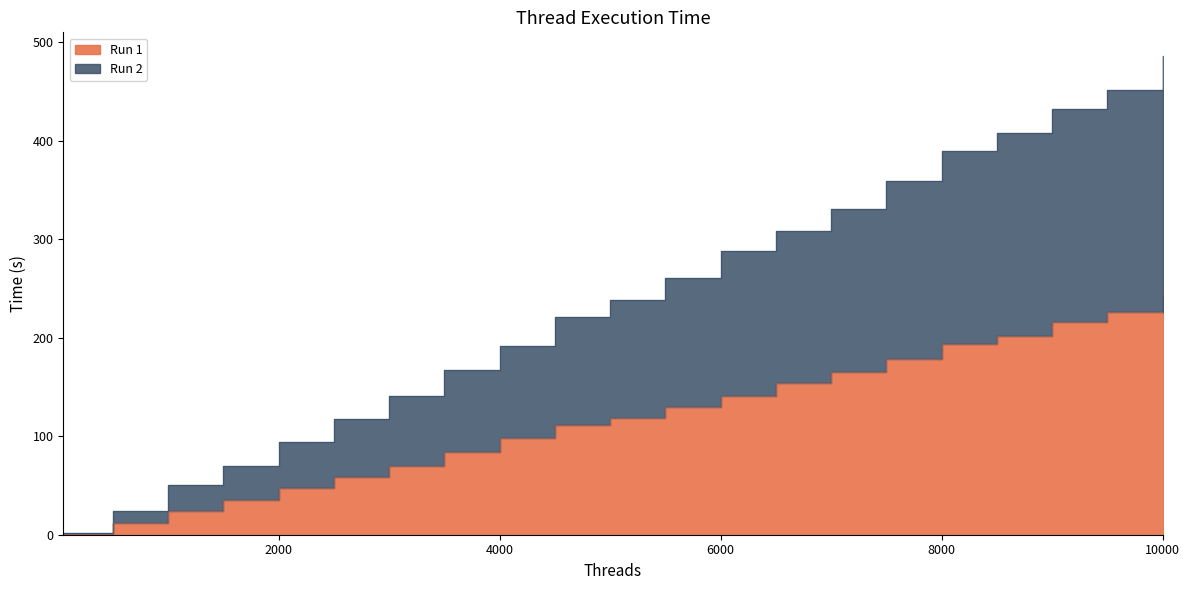

At 10000, list the series in order from smallest to largest.

Run 1, Run 2